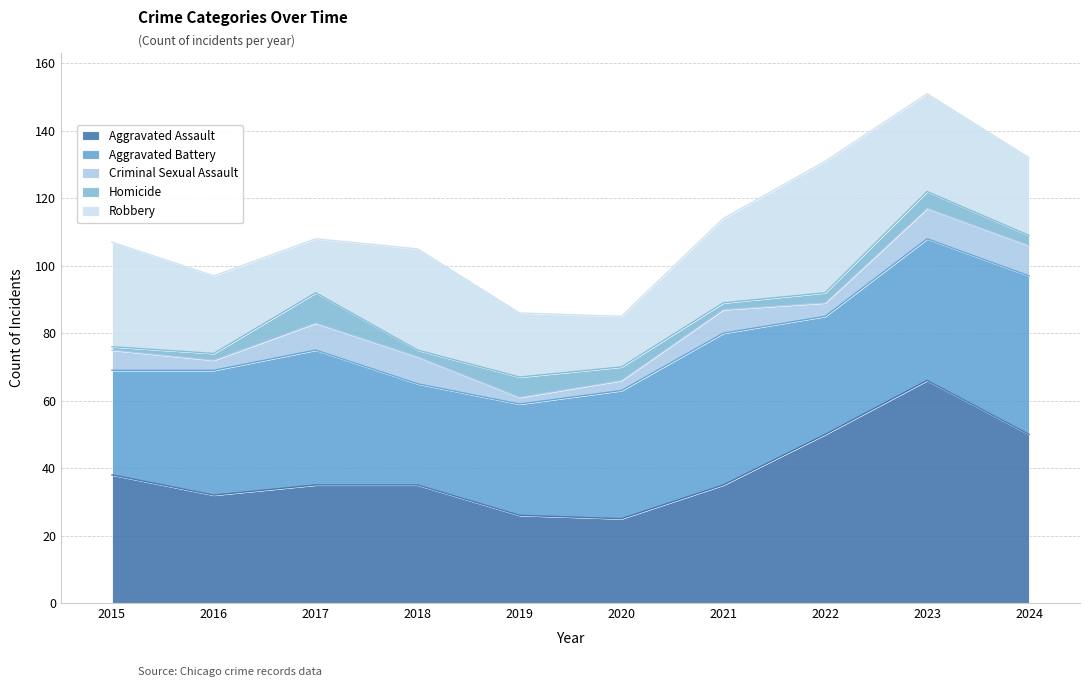

Reading left to right, extract all data points from this chart.

Aggravated Assault: 2015=38	2016=32	2017=35	2018=35	2019=26	2020=25	2021=35	2022=50	2023=66	2024=50
Aggravated Battery: 2015=31	2016=37	2017=40	2018=30	2019=33	2020=38	2021=45	2022=35	2023=42	2024=47
Criminal Sexual Assault: 2015=6	2016=3	2017=8	2018=8	2019=2	2020=3	2021=7	2022=4	2023=9	2024=9
Homicide: 2015=1	2016=2	2017=9	2018=2	2019=6	2020=4	2021=2	2022=3	2023=5	2024=3
Robbery: 2015=31	2016=23	2017=16	2018=30	2019=19	2020=15	2021=25	2022=39	2023=29	2024=23